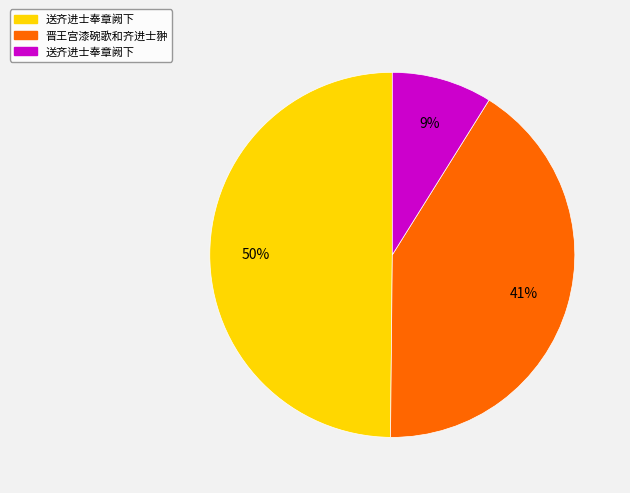

Does any single category account for the majority?

No